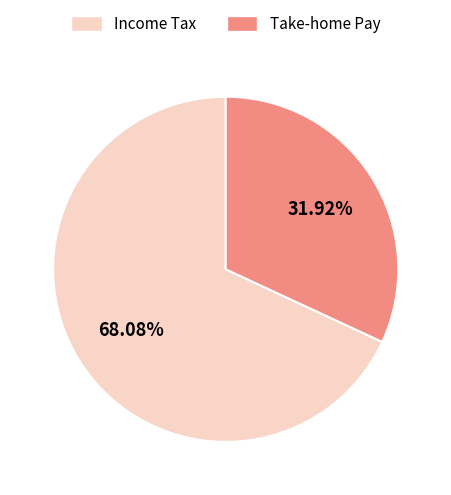

How many slices are in this pie chart?

2